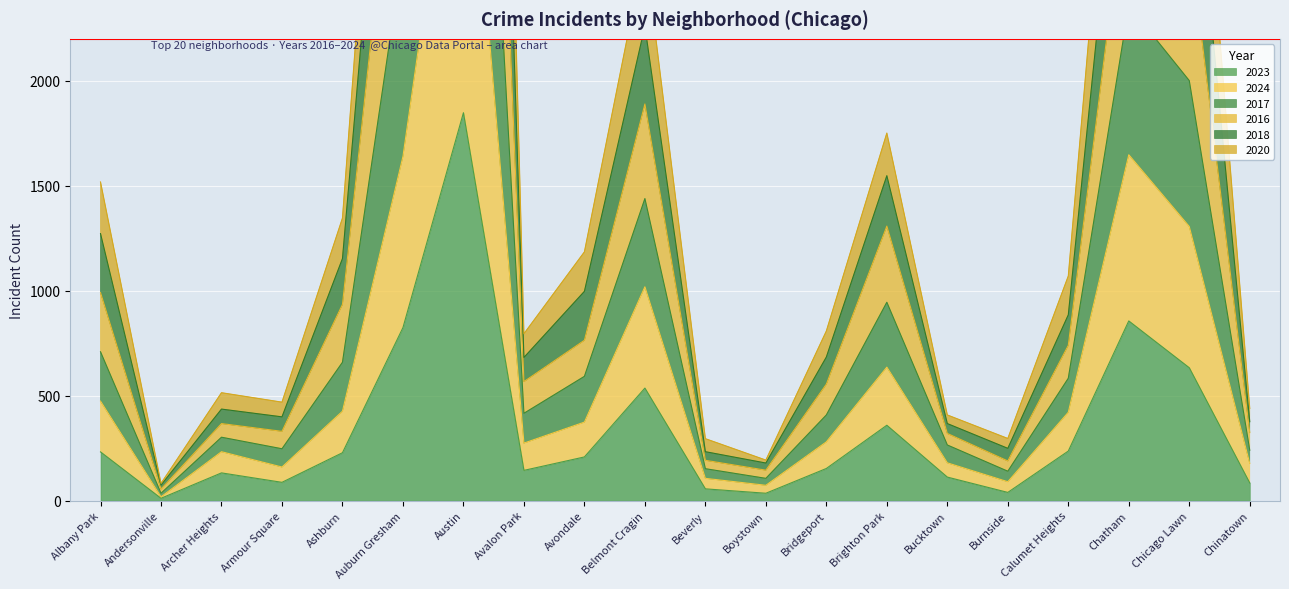

What is the label of the 14th point from the right?

Austin